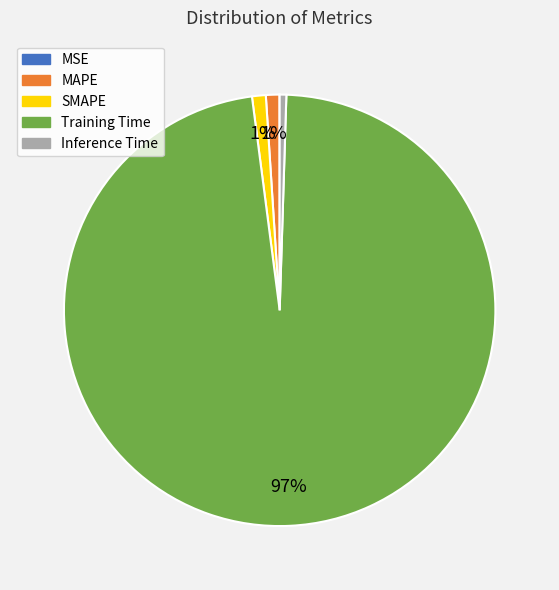

To the nearest percent, what is the average slice percentage?

20%